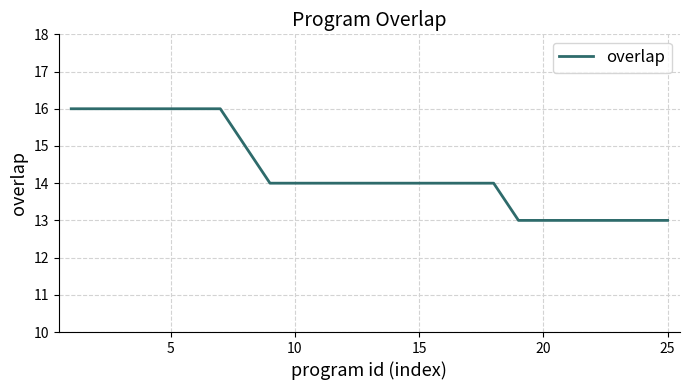

How many values are between 13 and 16?

25